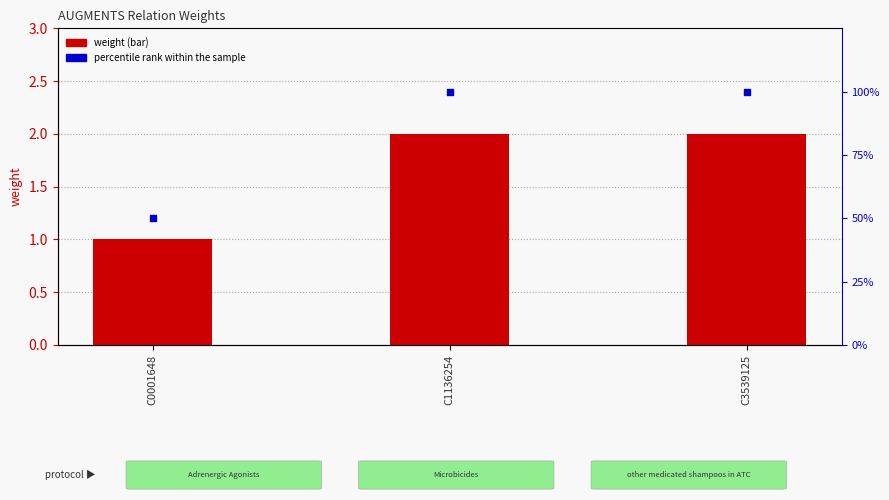

Which series contains the lowest Y value?

weight